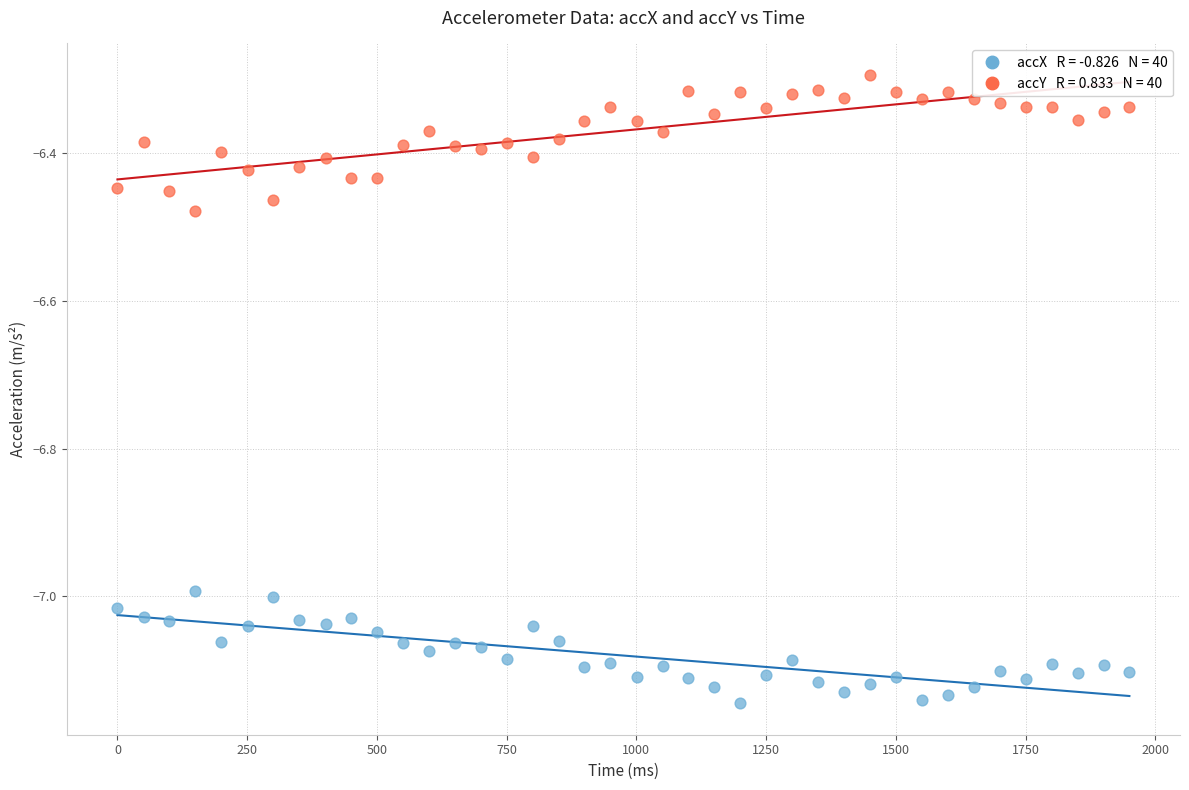

Across all data points, what is the range of X values (max minus min)?

1950.0